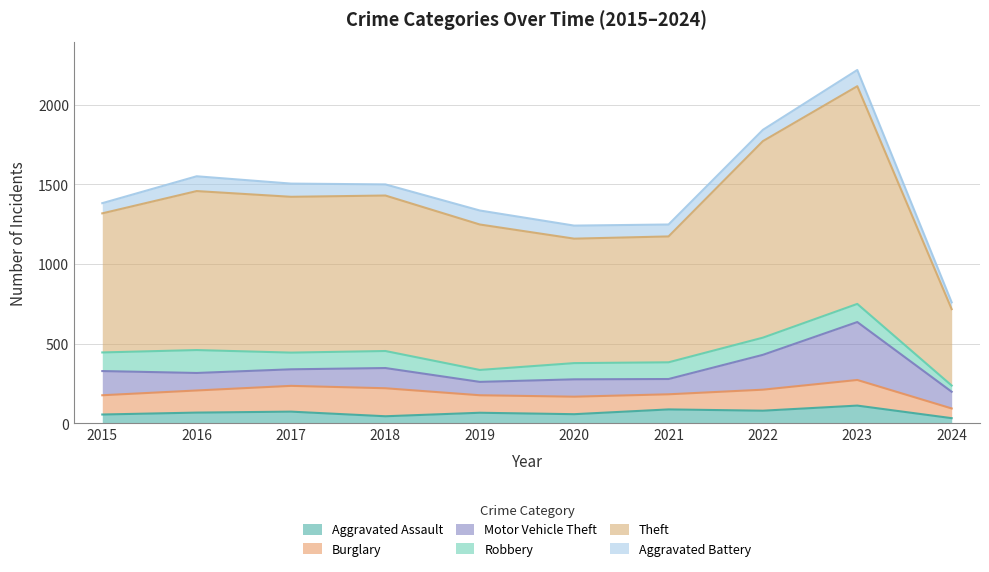

Reading left to right, transcribe all the data shown in this chart.

Aggravated Assault: 2015=54	2016=66	2017=72	2018=43	2019=65	2020=56	2021=86	2022=78	2023=110	2024=31
Burglary: 2015=121	2016=139	2017=162	2018=176	2019=110	2020=110	2021=95	2022=132	2023=161	2024=61
Motor Vehicle Theft: 2015=152	2016=110	2017=104	2018=127	2019=84	2020=109	2021=96	2022=219	2023=364	2024=105
Robbery: 2015=117	2016=144	2017=105	2018=107	2019=75	2020=102	2021=105	2022=108	2023=114	2024=39
Theft: 2015=874	2016=999	2017=979	2018=977	2019=914	2020=782	2021=791	2022=1235	2023=1368	2024=480
Aggravated Battery: 2015=64	2016=93	2017=83	2018=70	2019=88	2020=82	2021=75	2022=71	2023=102	2024=43